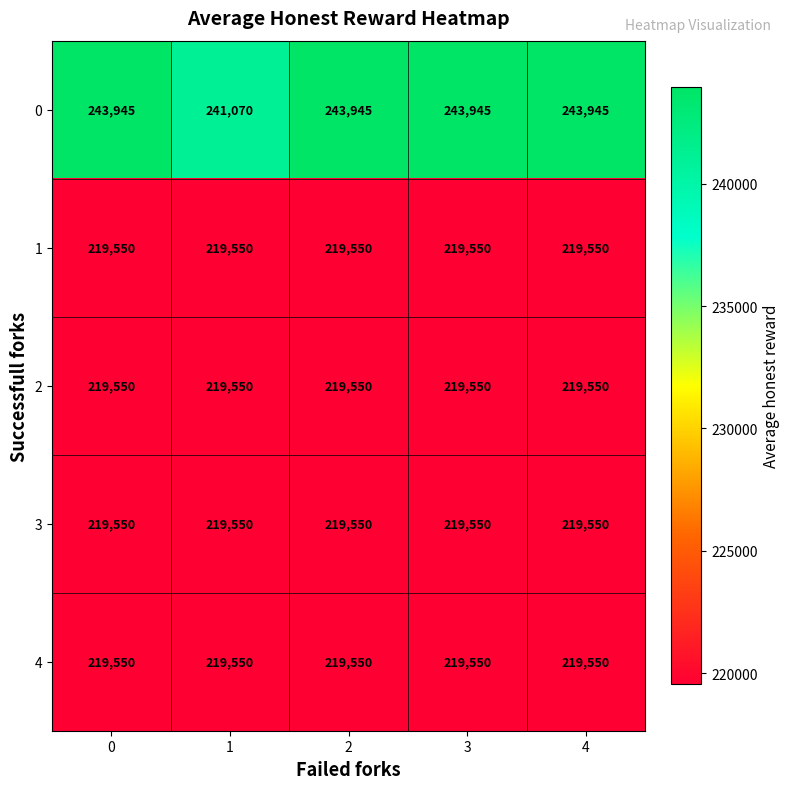

What is the difference between the highest and lowest values at 4?

24395